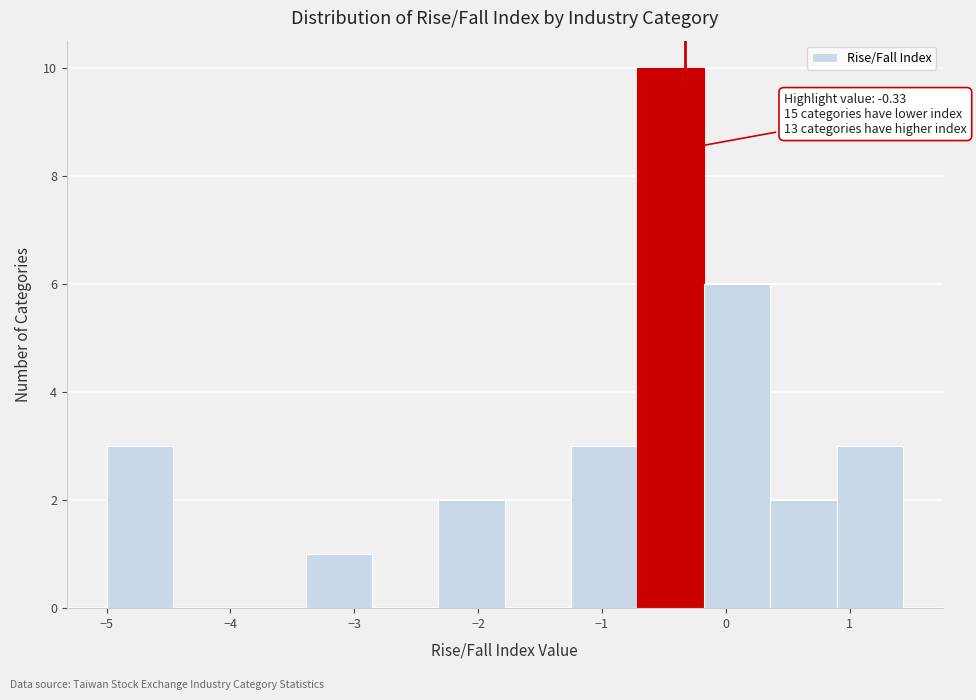

Over which range of the x-axis is the bar tallest?

-0.7 to -0.2